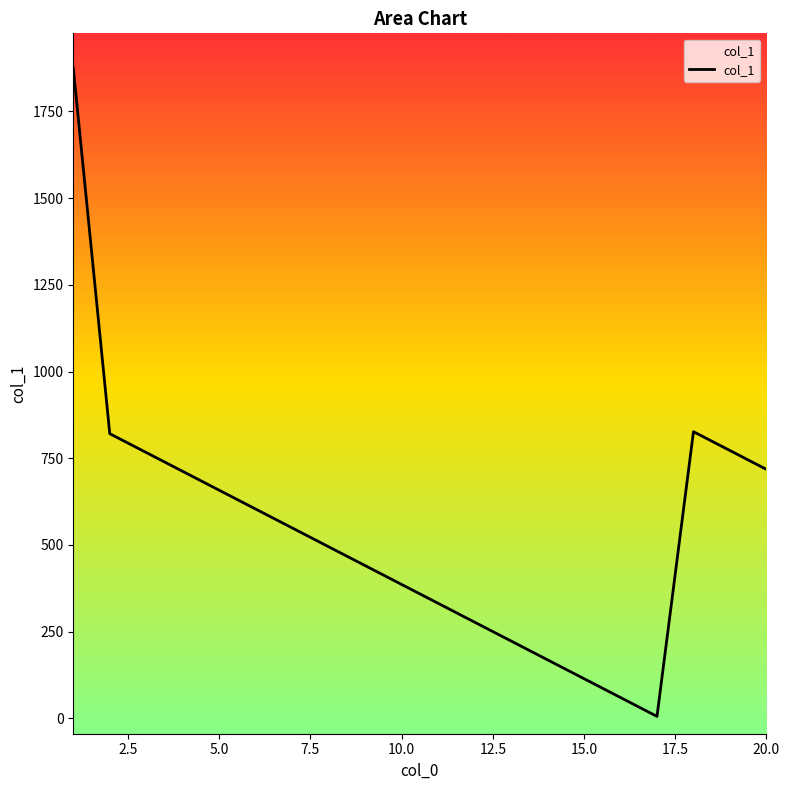

What is the maximum value shown in the chart?

1875.2